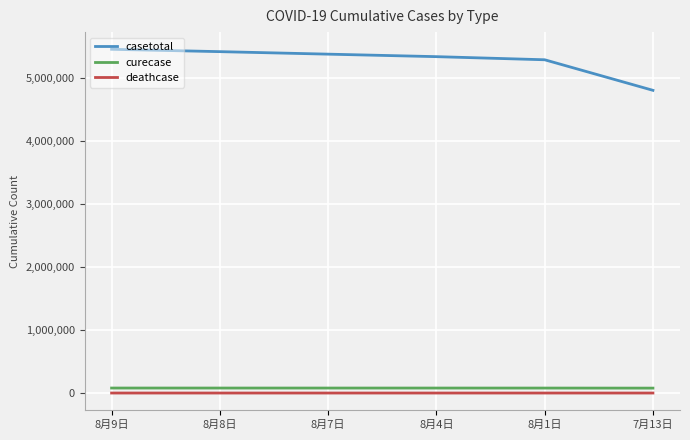

Which series has the largest total across all categories?

casetotal